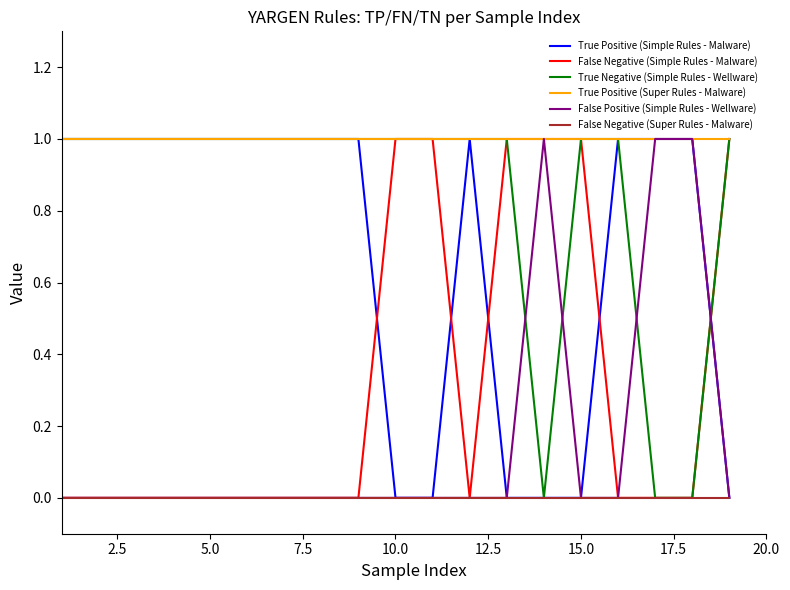

True or false: True Positive (Simple Rules - Malware) and False Negative (Simple Rules - Malware) intersect in this chart.

True